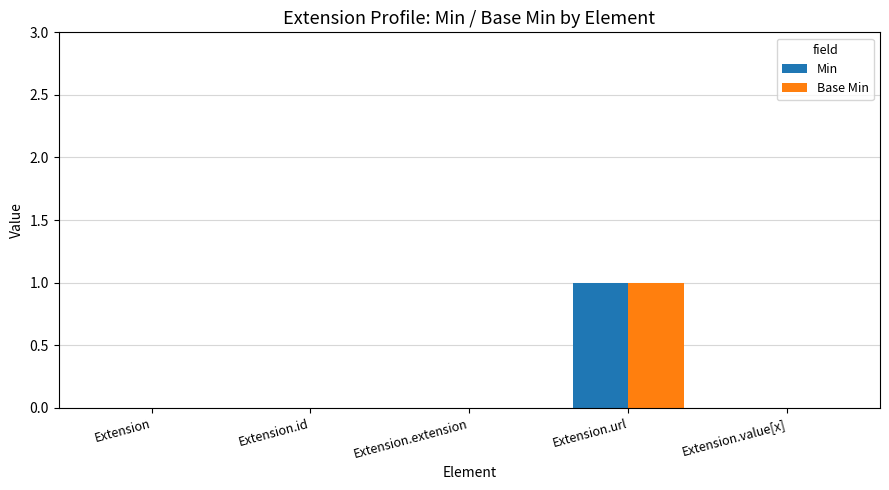

Is the value of Base Min at Extension.url greater than the value of Min at Extension.id?

Yes